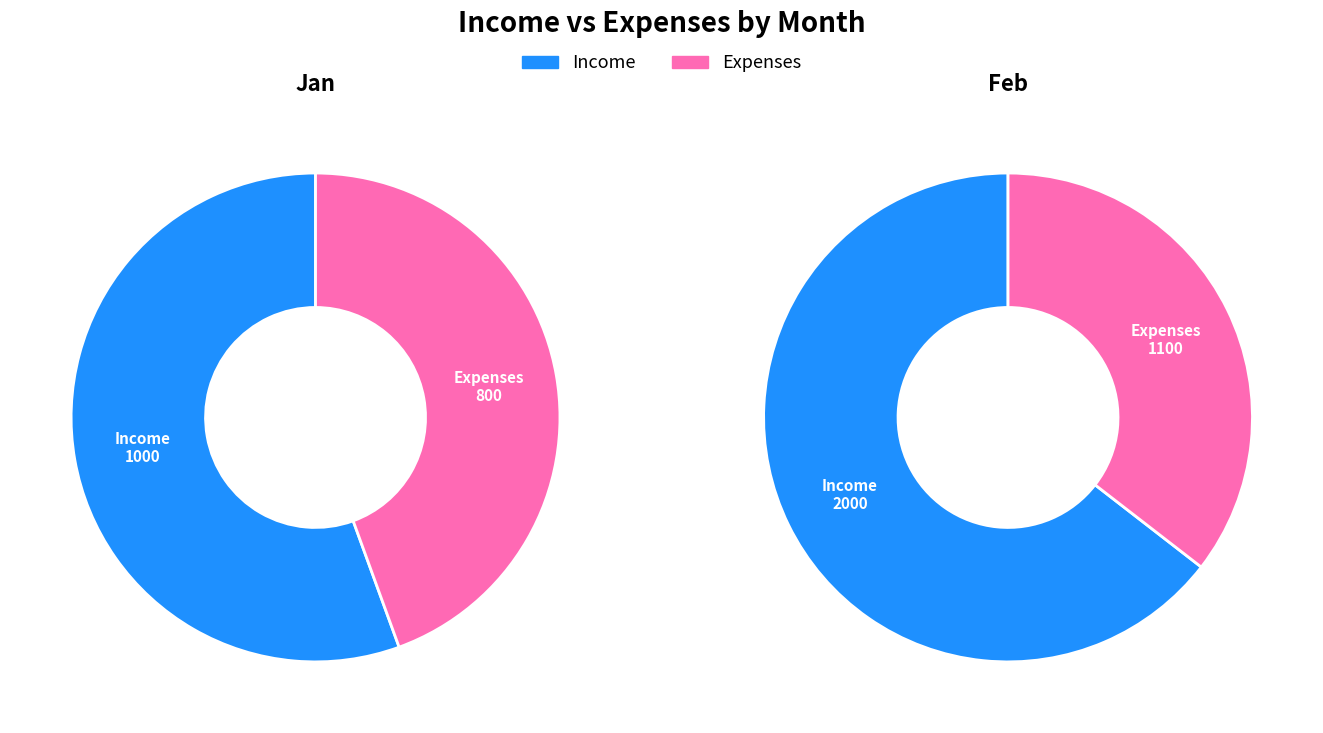

At Expenses, list the series in order from largest to smallest.

Feb, Jan